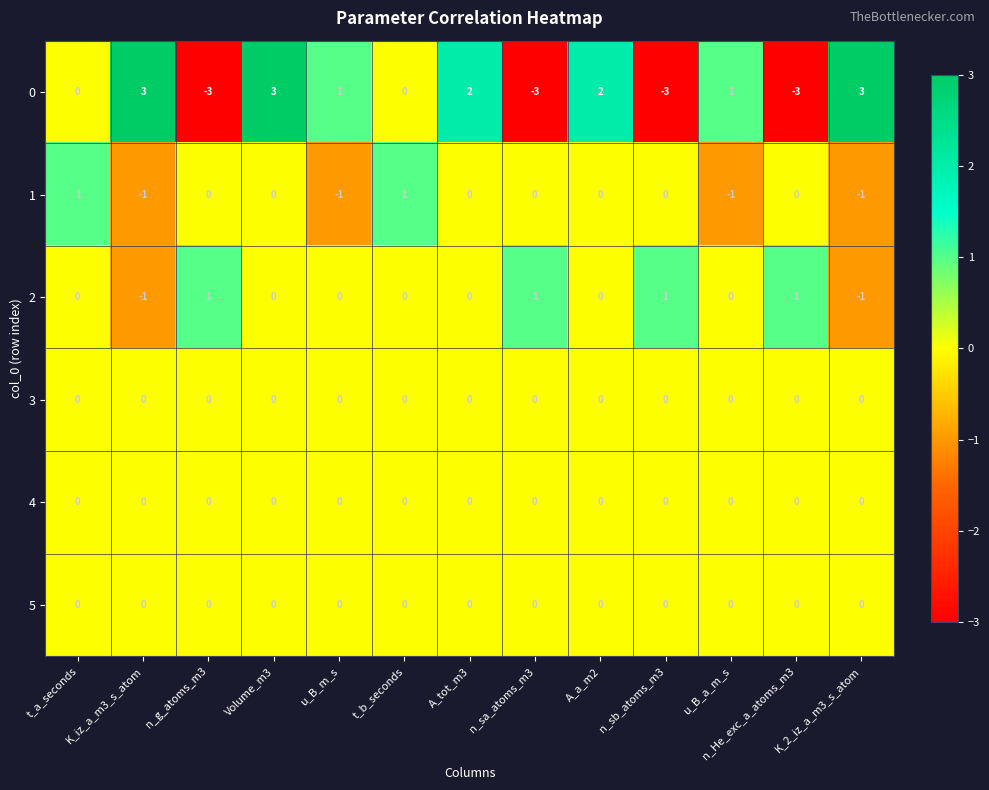

What is the minimum value for 0?

-3